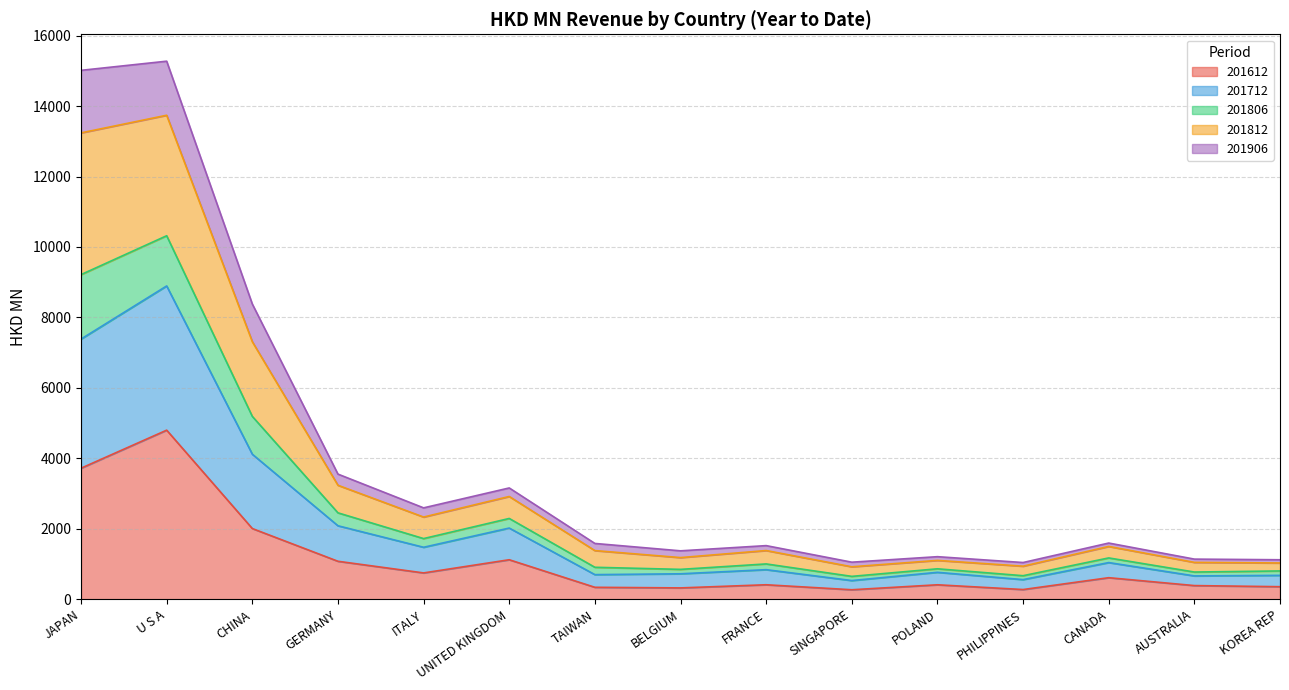

Which has a higher value, POLAND or TAIWAN?

POLAND